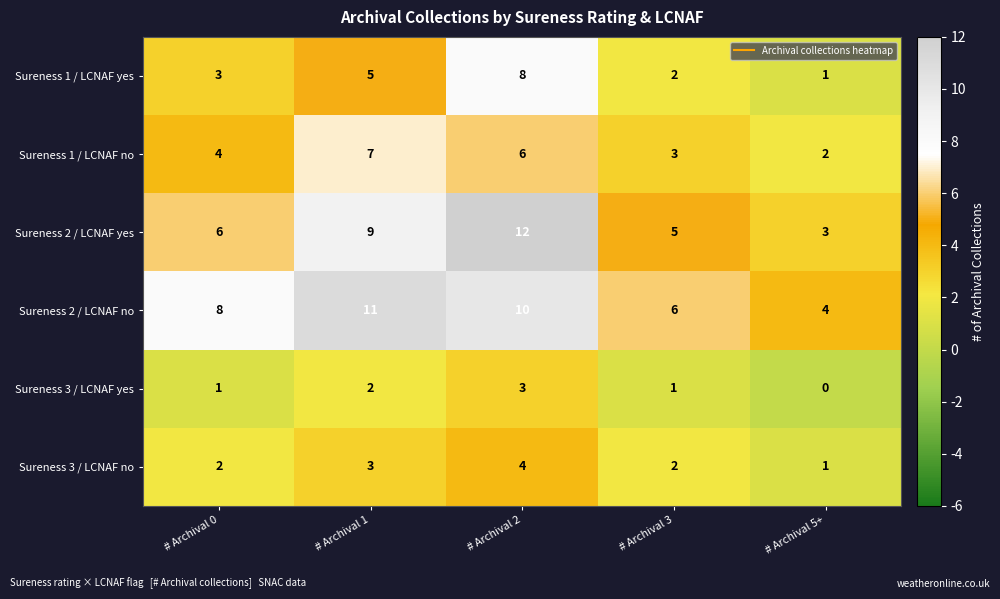

The value of Sureness 1 / LCNAF yes at # Archival 2 is 5. True or false?

False